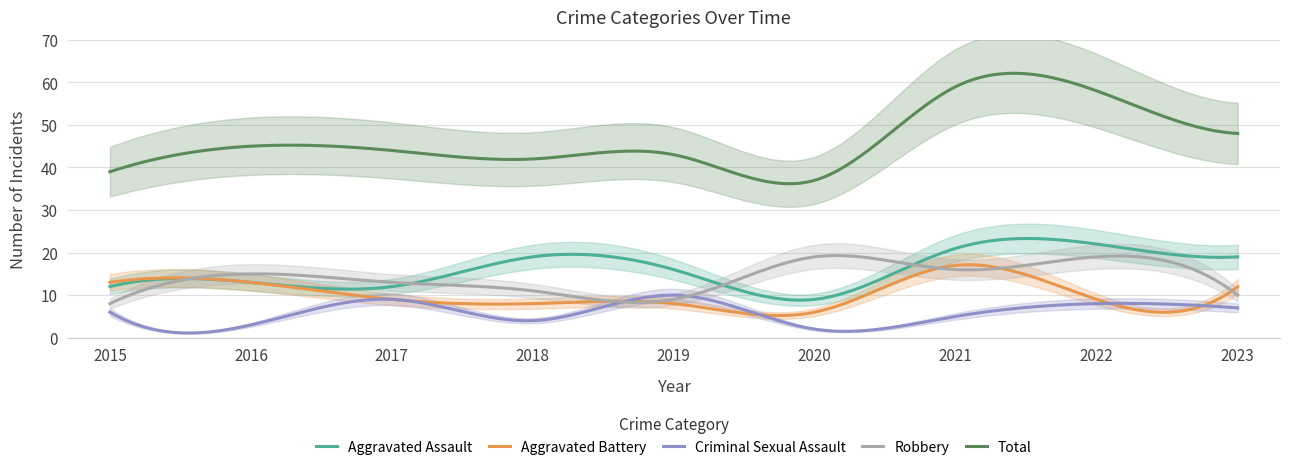

The Total series shows 67 at 2015. True or false?

False